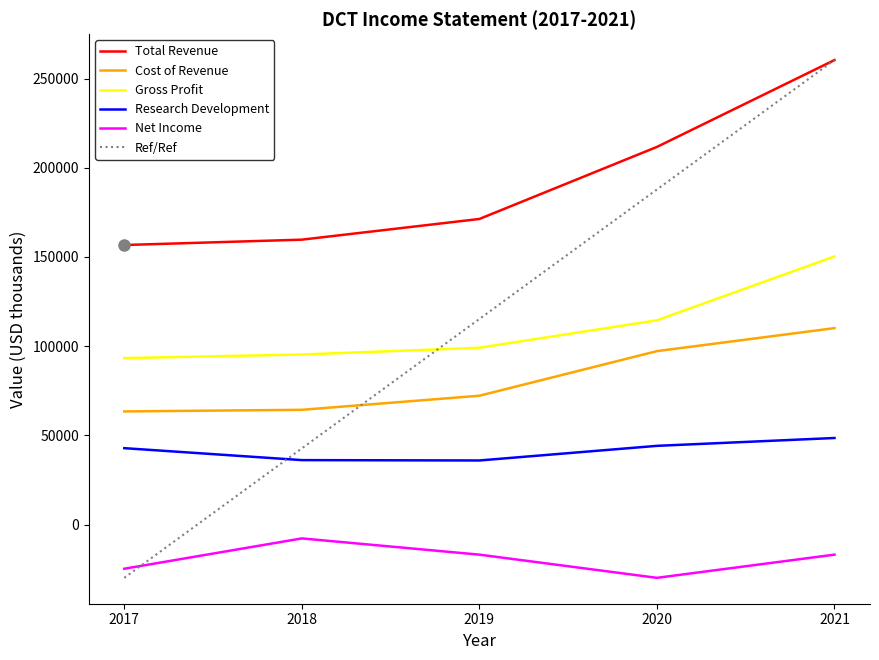

What is the total value across all series at 2018?

390275